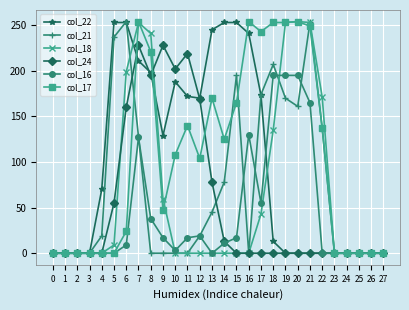

What is the difference between the col_16 values at 15 and 20?

178